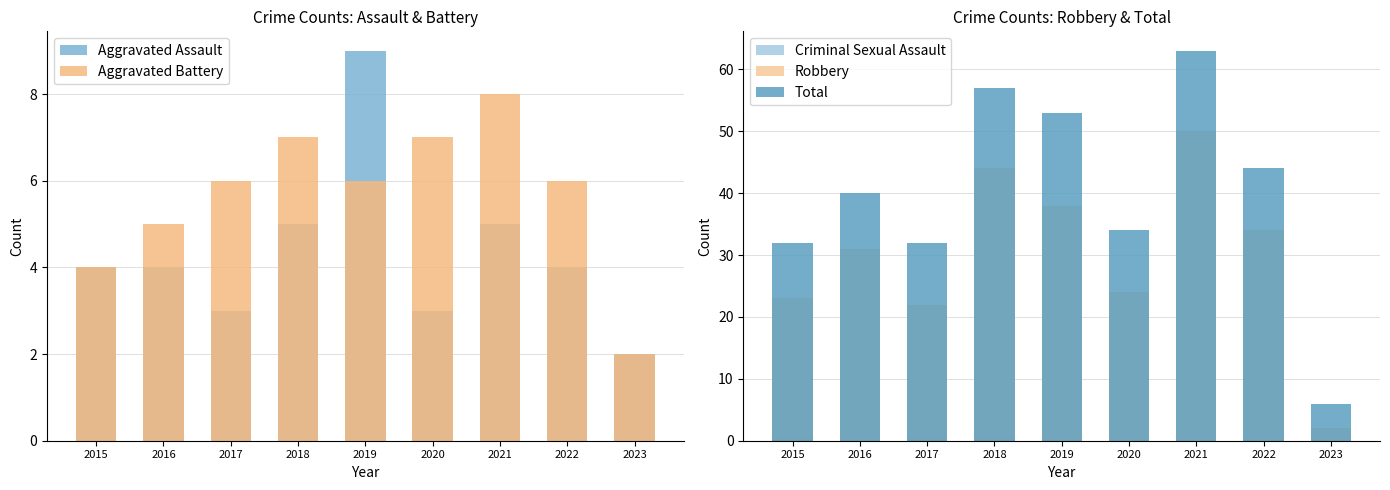

Between 2017 and 2015, which is larger?

2015